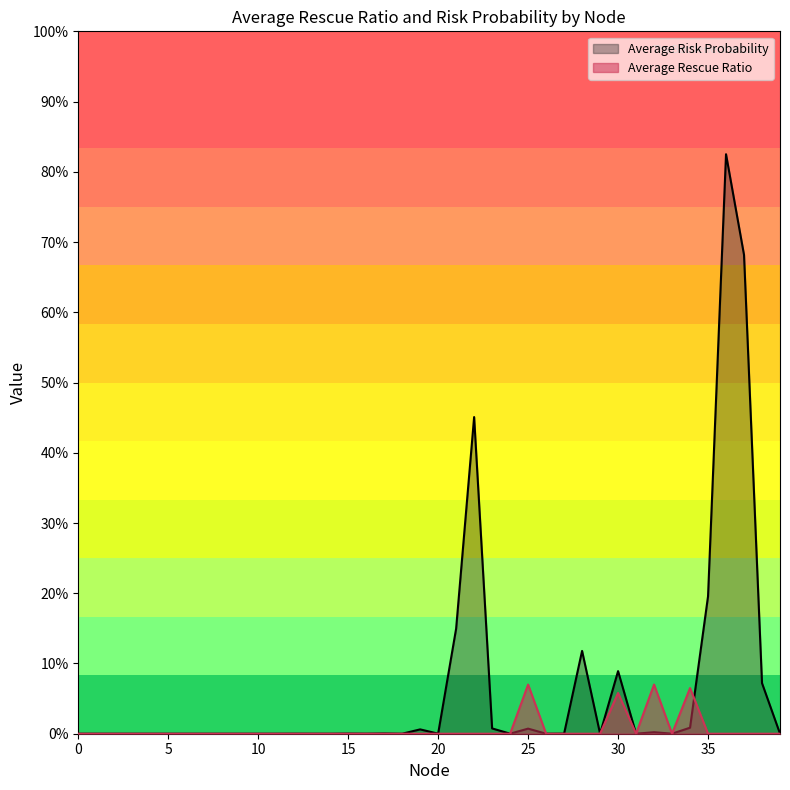

How many distinct data groups are displayed?

2